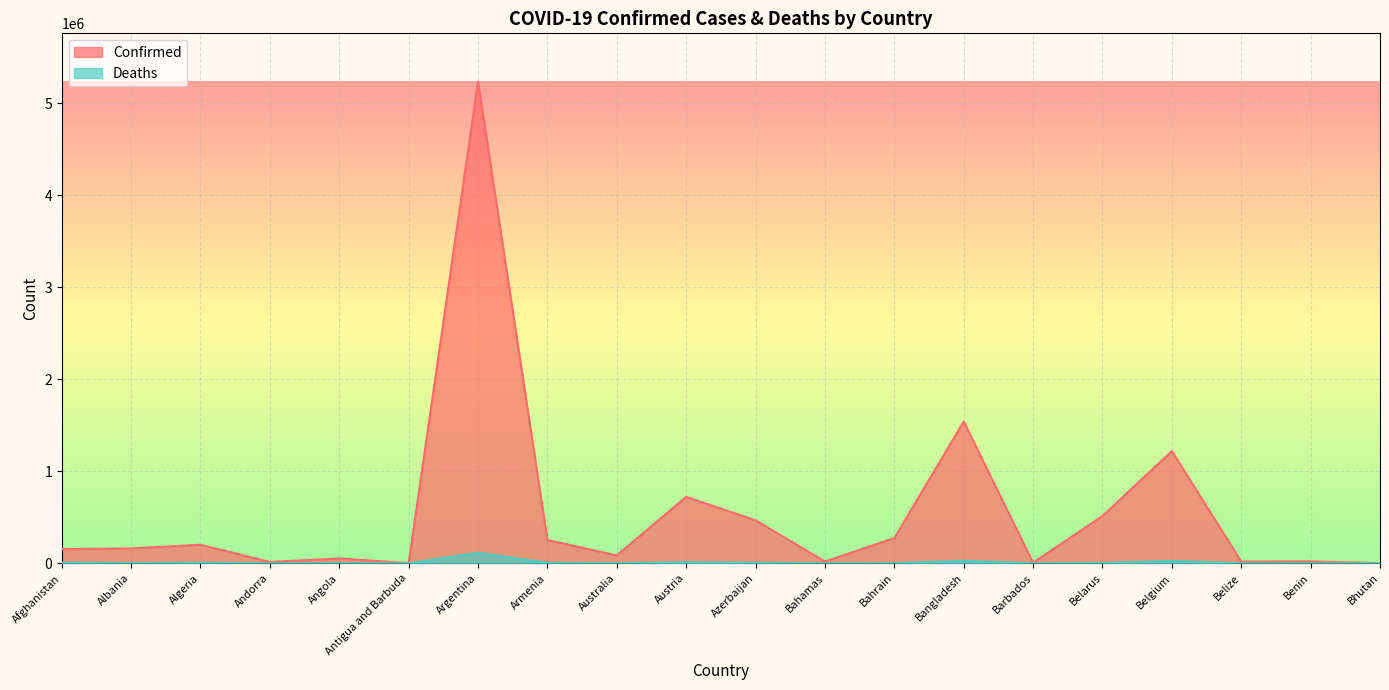

The Confirmed series shows 263817 at Albania. True or false?

False